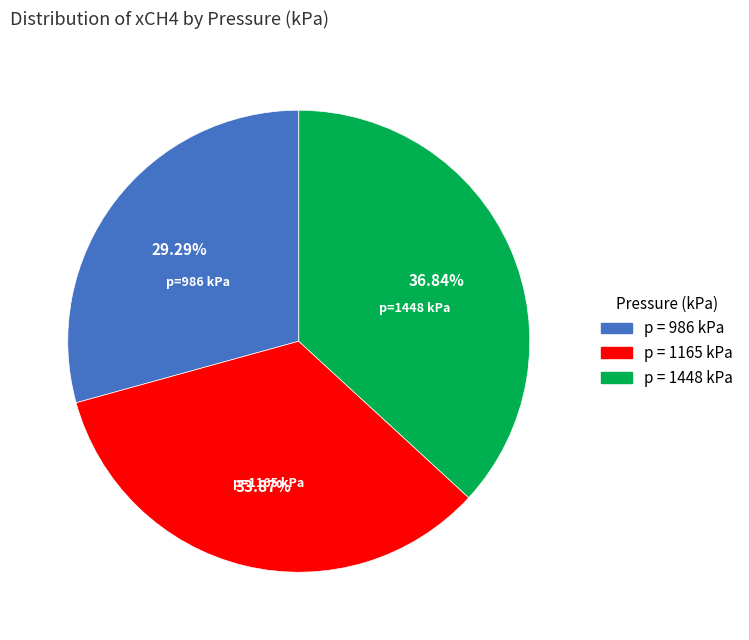

Is there a majority slice in this chart?

No